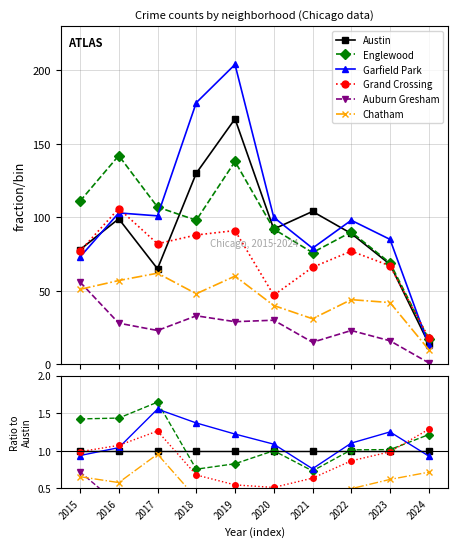

Is the value of Grand Crossing at 2016 greater than the value of Garfield Park at 2015?

Yes